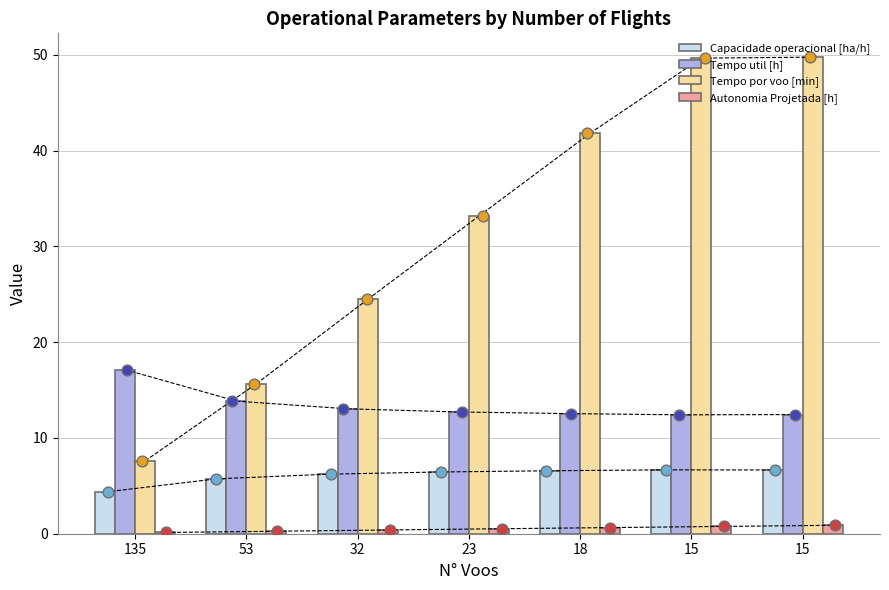

Which series contains the highest Y value?

Tempo por voo [min]